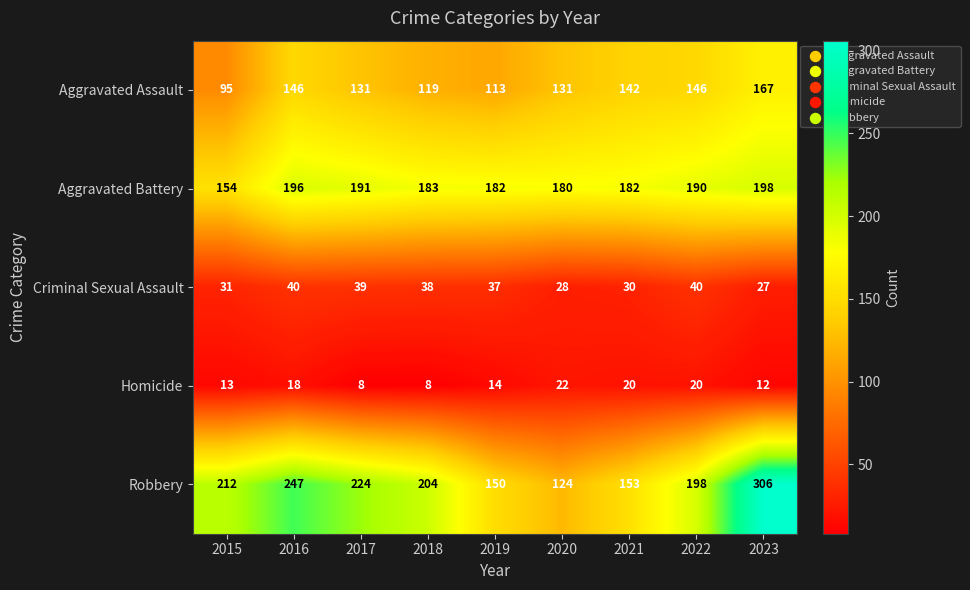

Is it true that Homicide equals 13 at 2017?

False